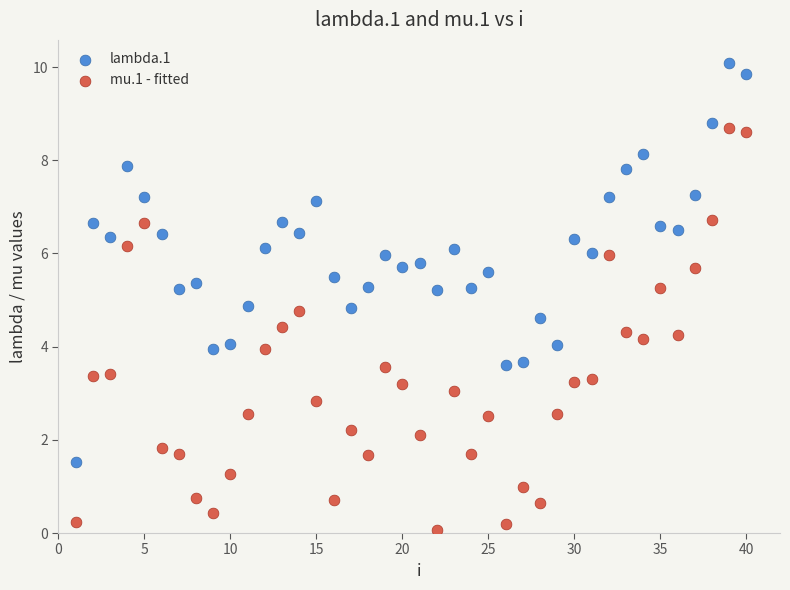

Across all data points, what is the range of Y values (max minus min)?

10.0